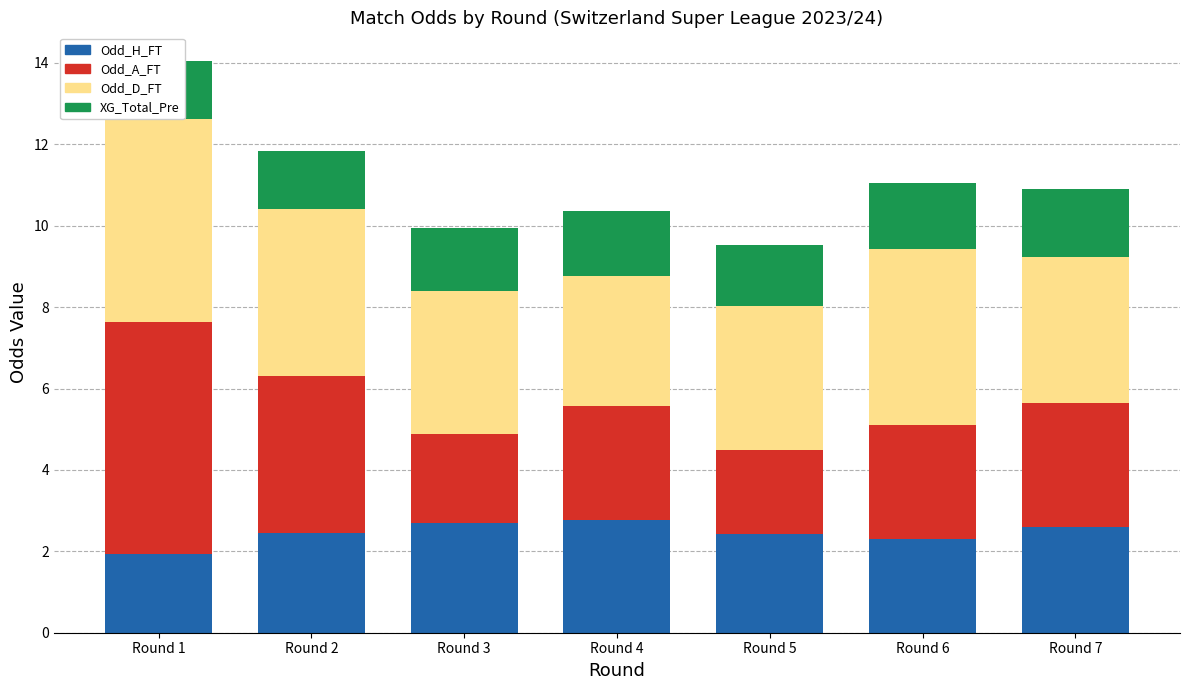

What is the value of the Odd_D_FT bar at the 1st from the left?

5.0